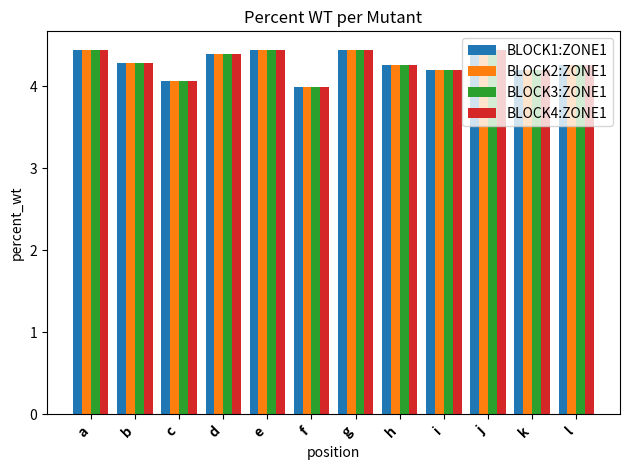

What is the sum of all BLOCK4:ZONE1 values?

51.4